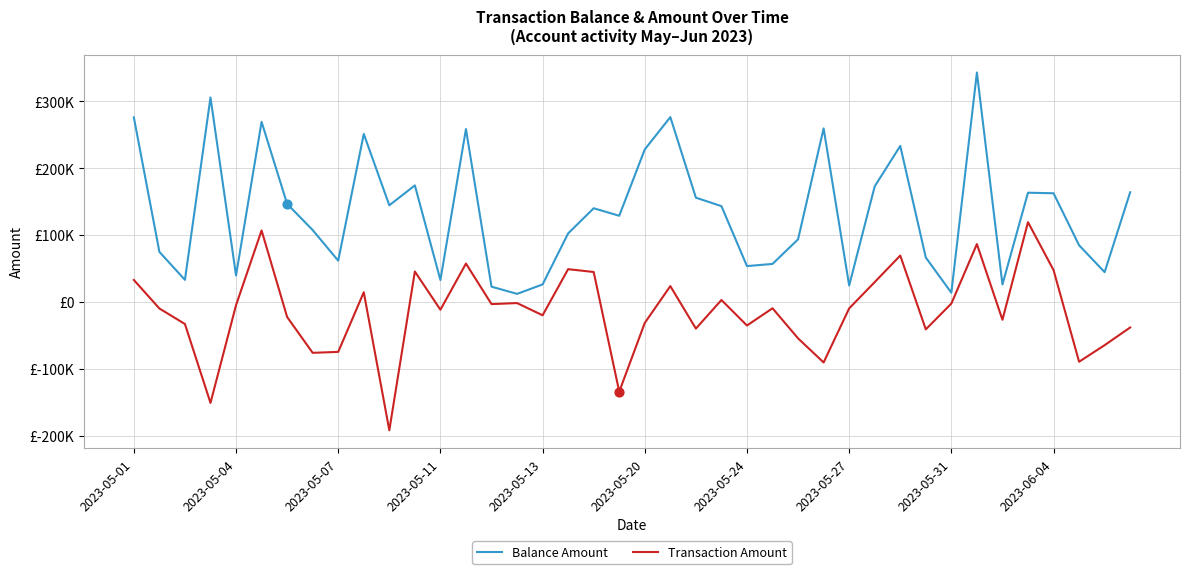

Is this an area chart (filled region under the line)?

No